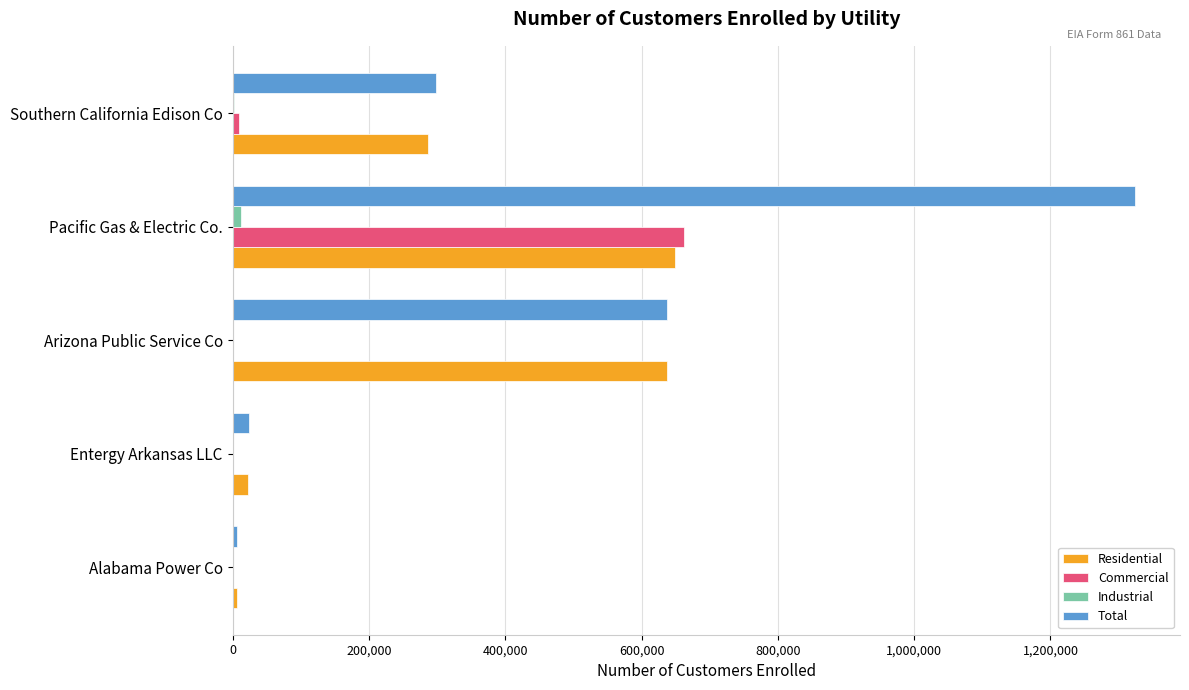

What is the maximum value shown in the chart?

1323922